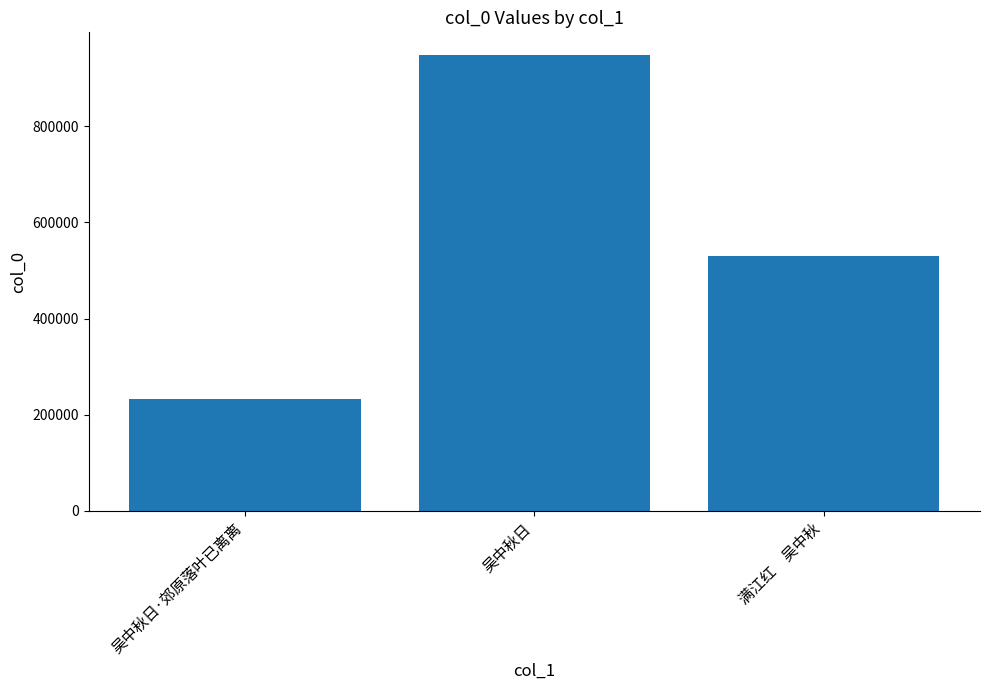

Which category has the lowest value across all series?

吴中秋日·郊原落叶已离离